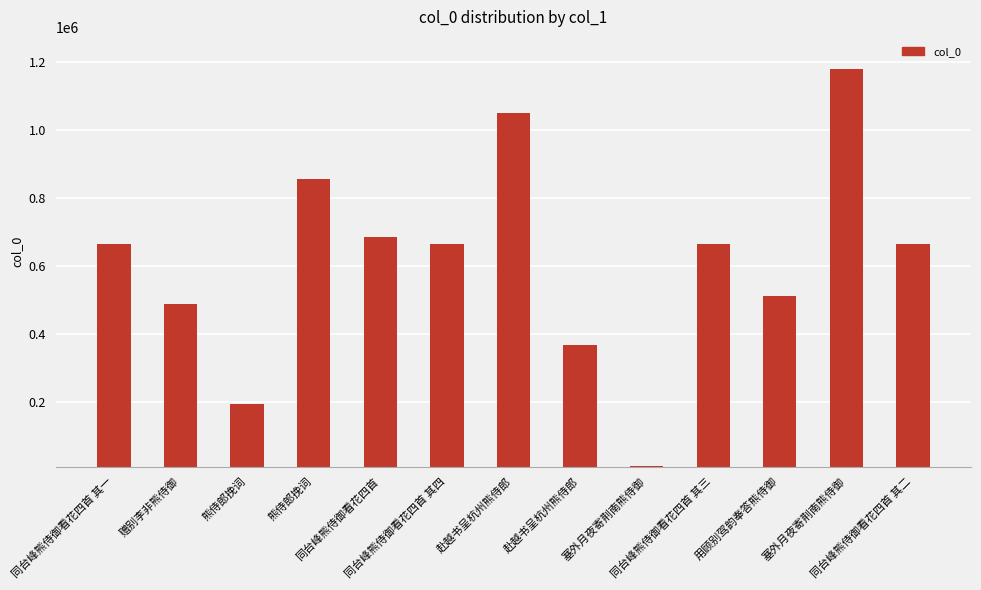

Where does the data first go above 664335?

熊侍郎挽词